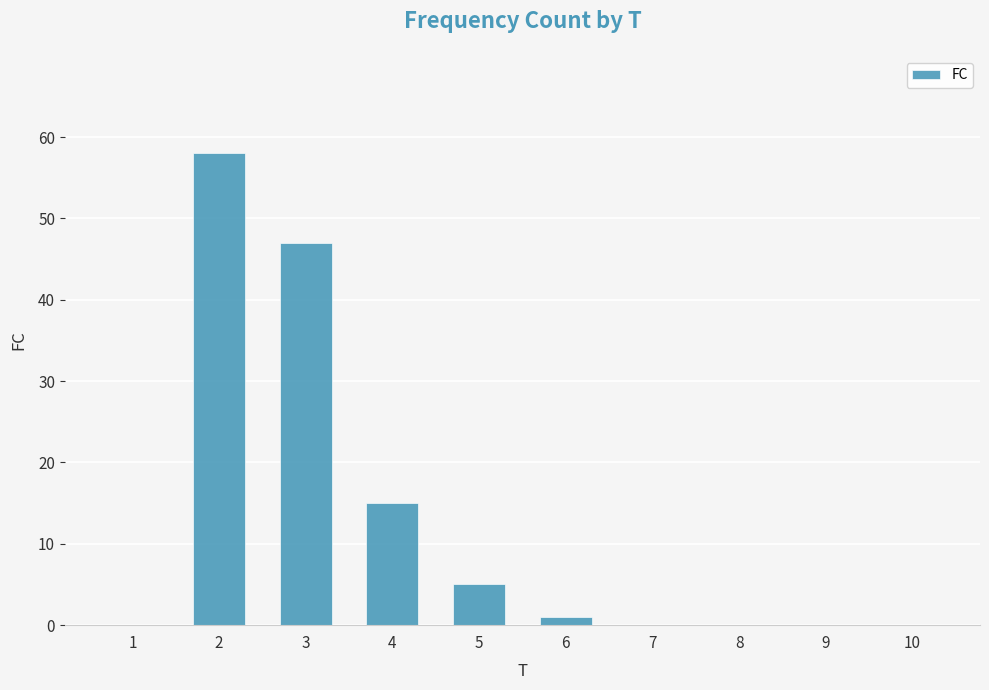

Reading left to right, transcribe all the data shown in this chart.

1=0	2=58	3=47	4=15	5=5	6=1	7=0	8=0	9=0	10=0